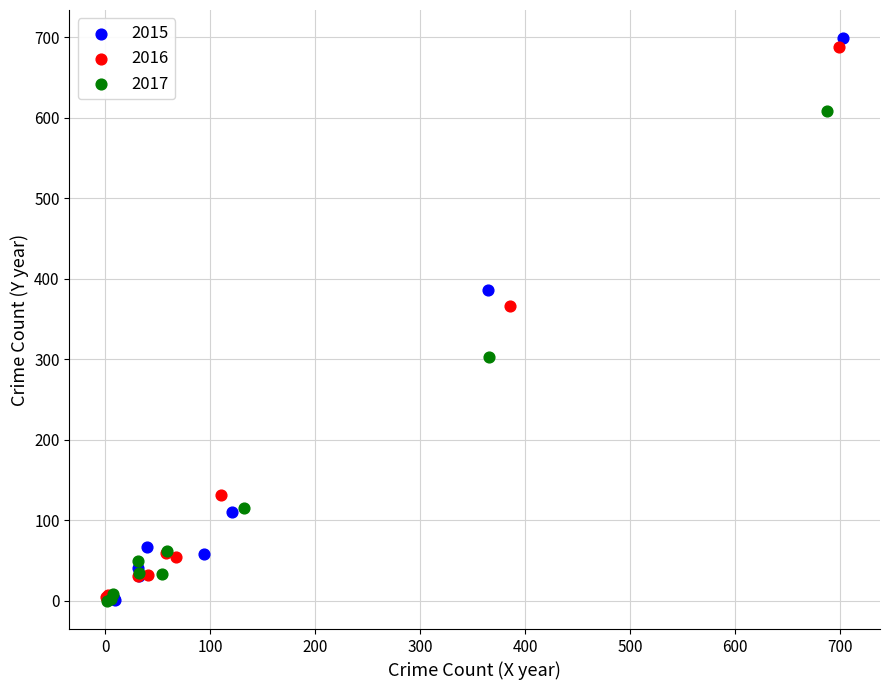

Which series has the widest spread of Y values?

2015